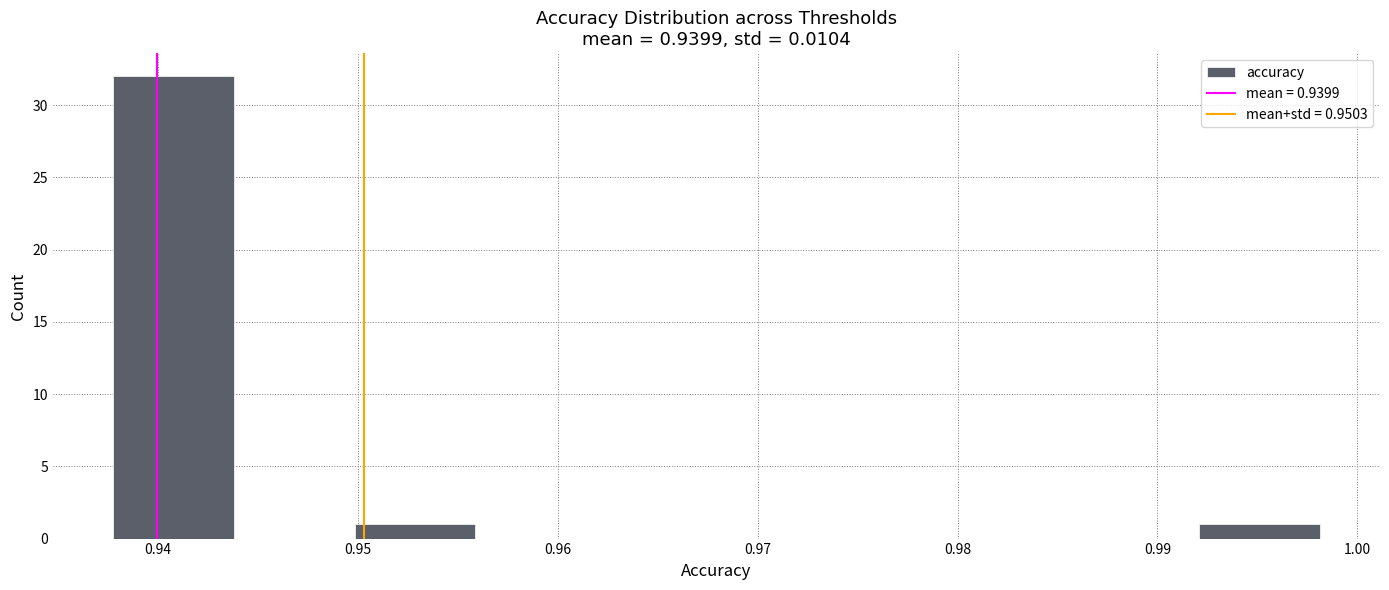

Which range on the x-axis has the tallest bar?

0.938 to 0.944